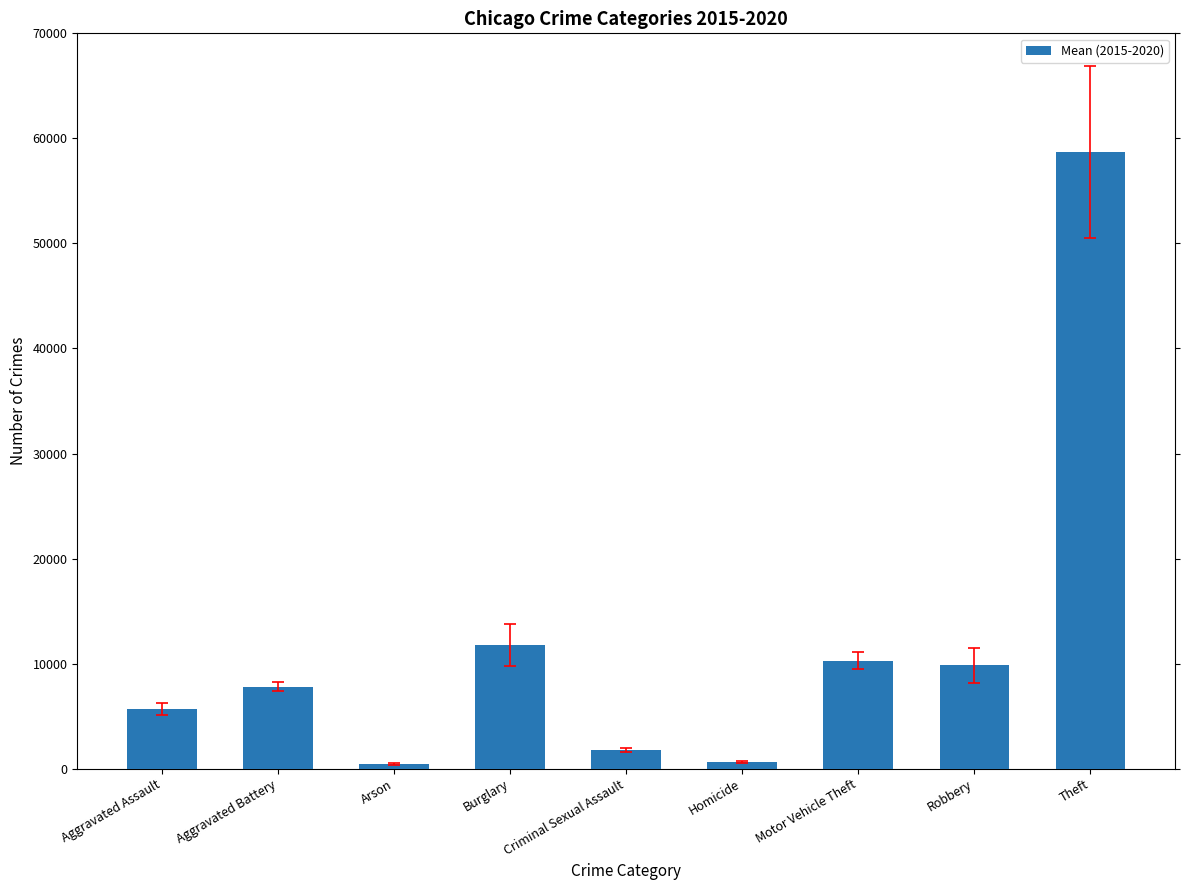

True or false: the data shows 102777.8 at Theft.

False